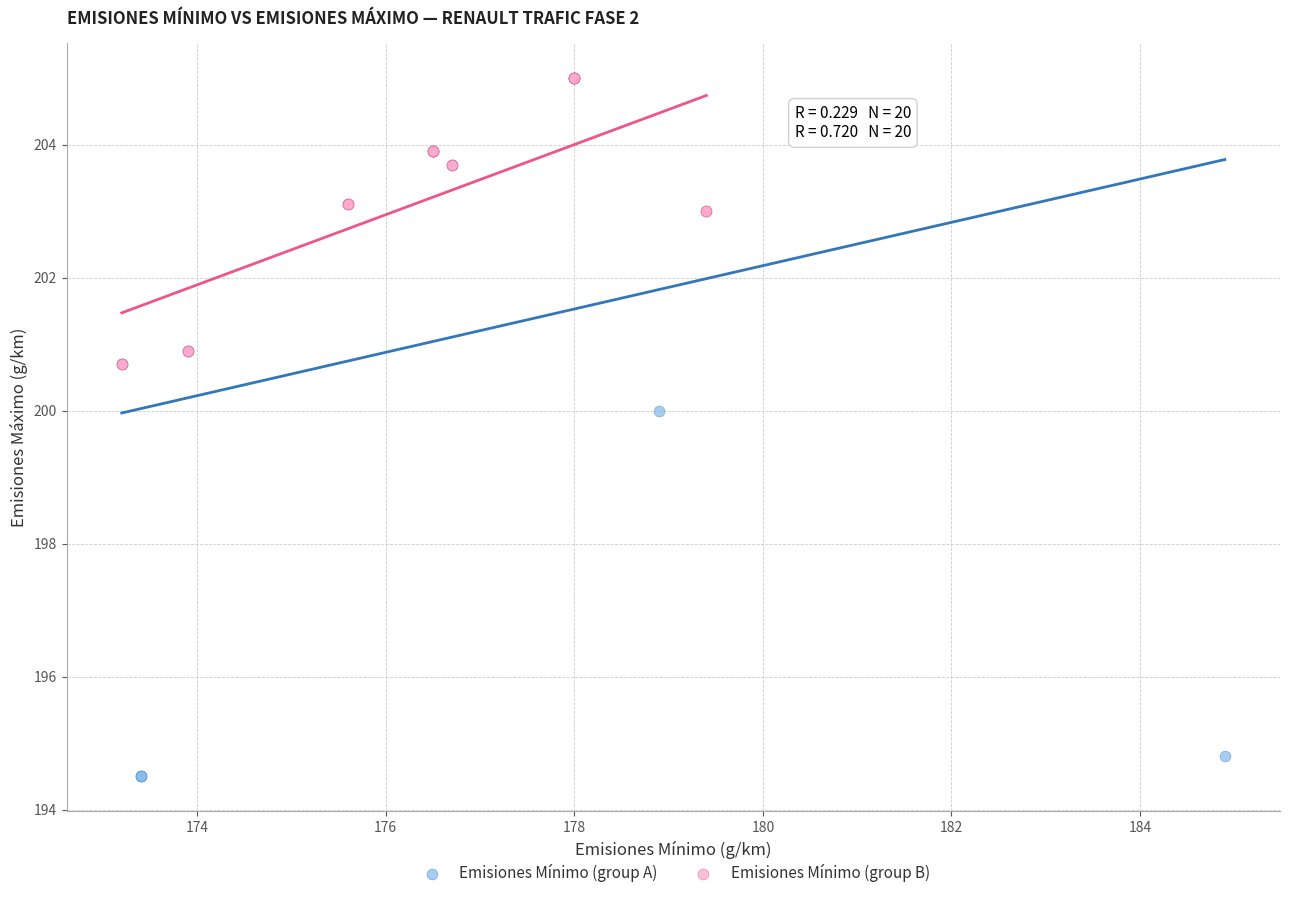

Which series reaches the minimum Y coordinate?

Emisiones Mínimo (group A)